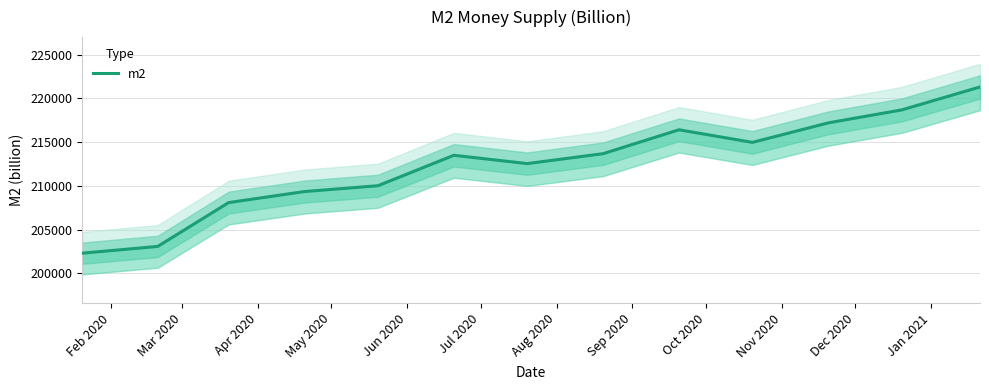

How many interior local peaks (higher than both neighbors) does the data have?

2